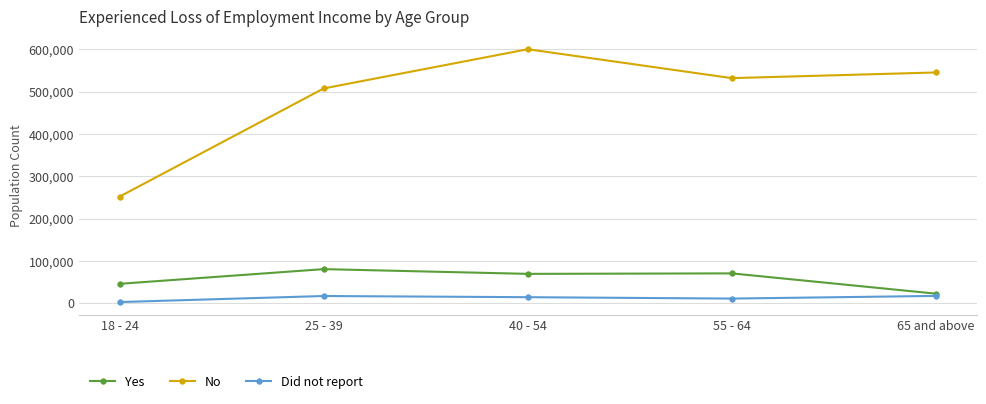

Does the chart display data point markers on the line(s)?

Yes